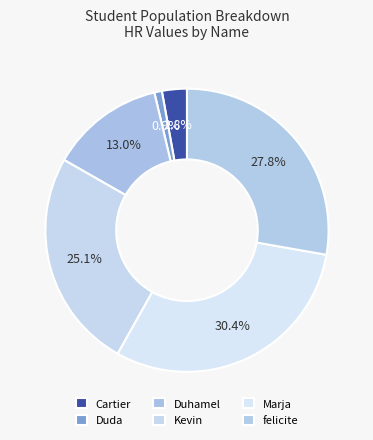

Is it true that Duda is 11% of the pie?

False